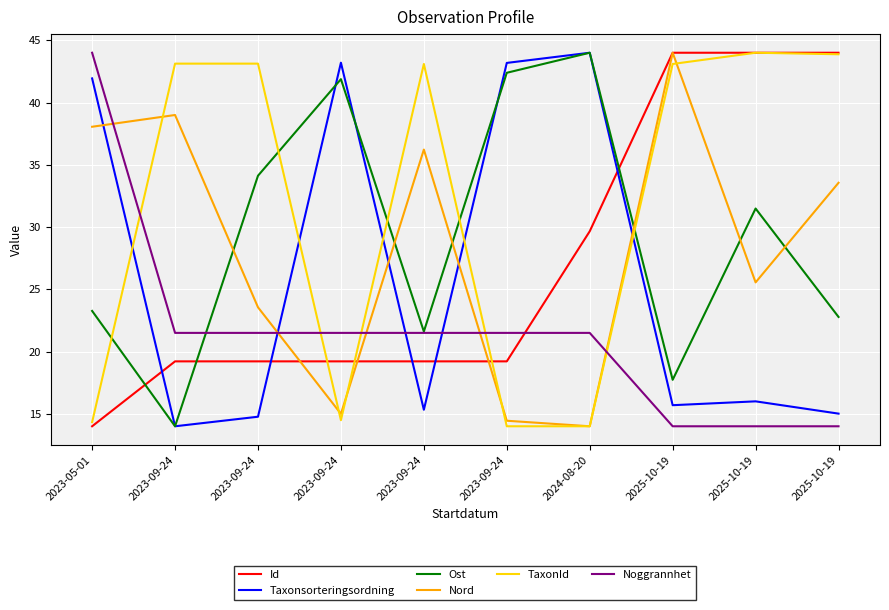

The Taxonsorteringsordning series shows 23.8 at 2025-10-19. True or false?

False